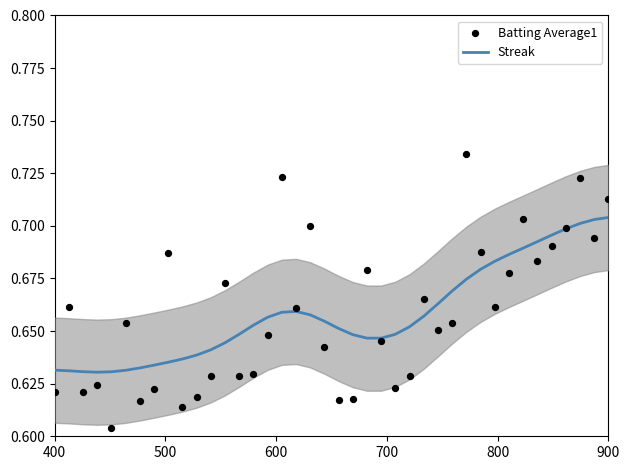

Is the value of Streak at 23 greater than the value of Batting Average1 at 14?

Yes